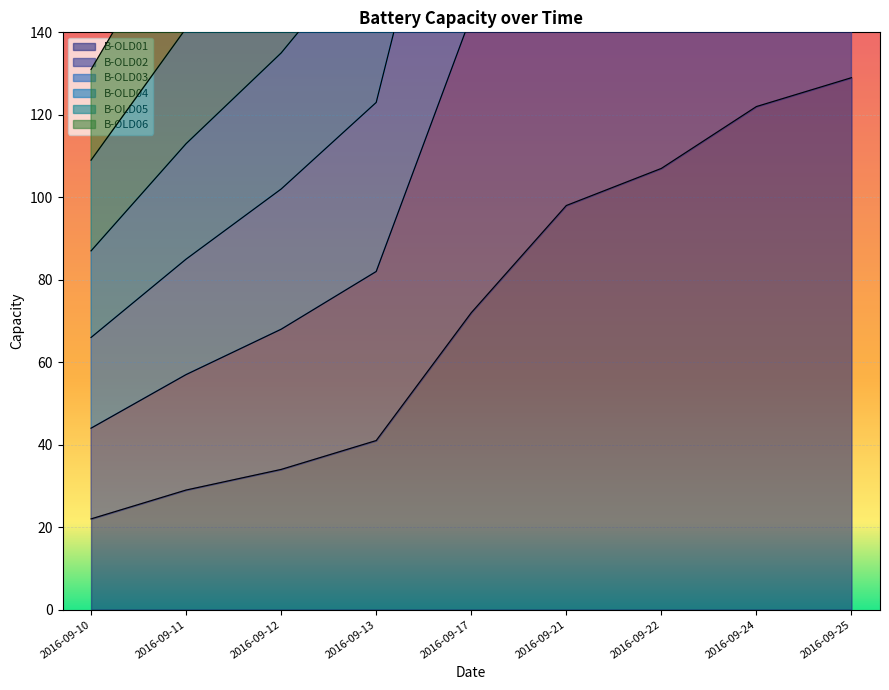

Count the number of categories in the chart.

9